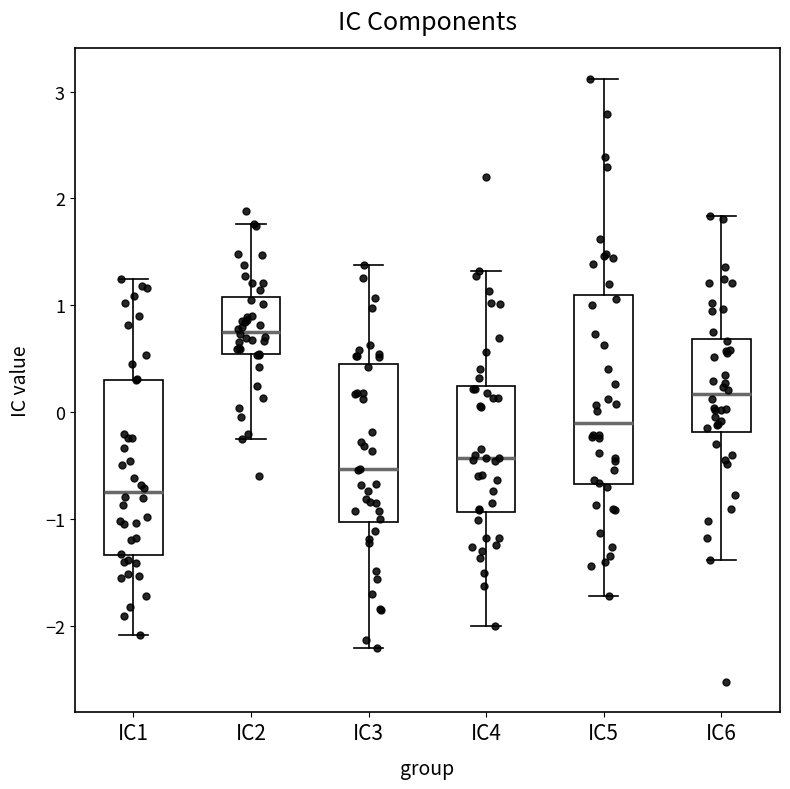

Comparing the boxes themselves (not the whiskers), which one is the tallest?

IC5